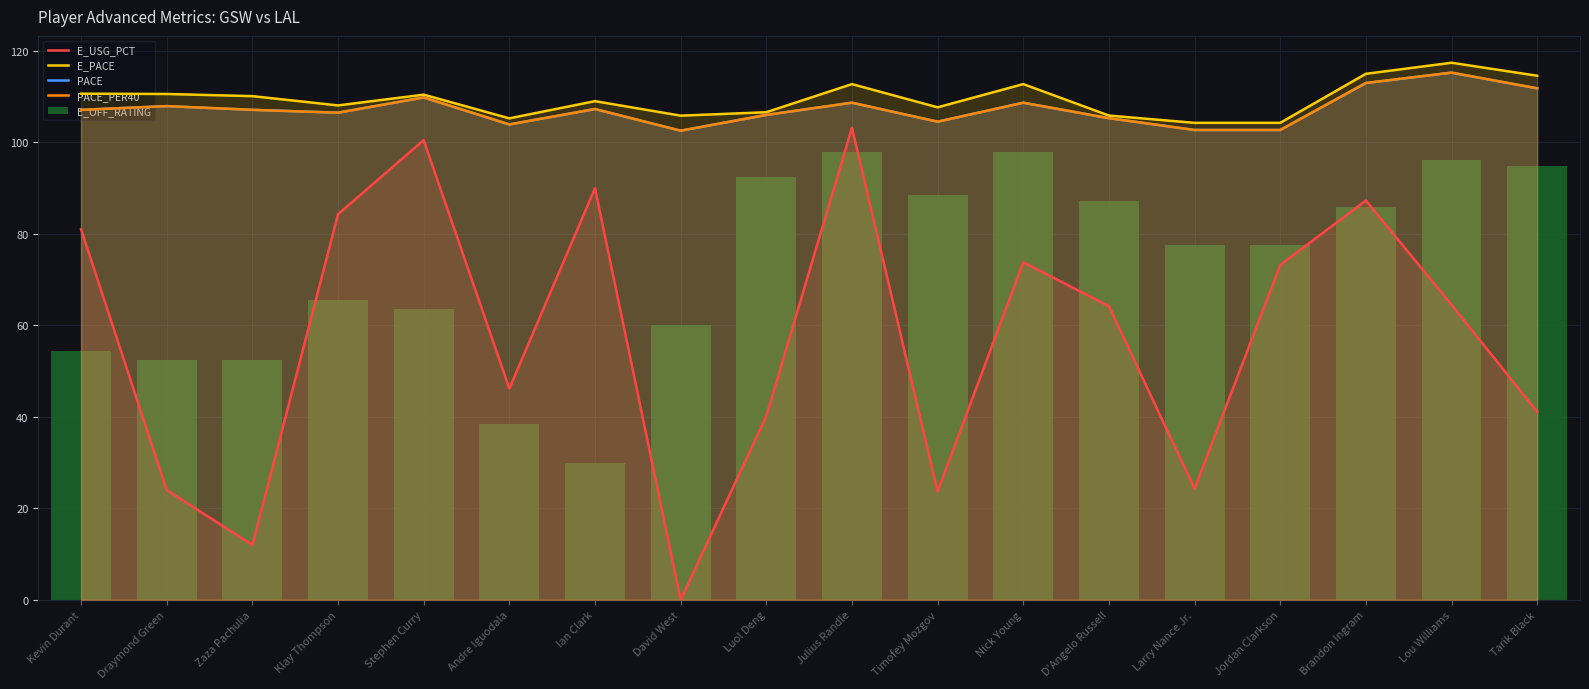

Which label corresponds to the largest value in the chart?

Lou Williams